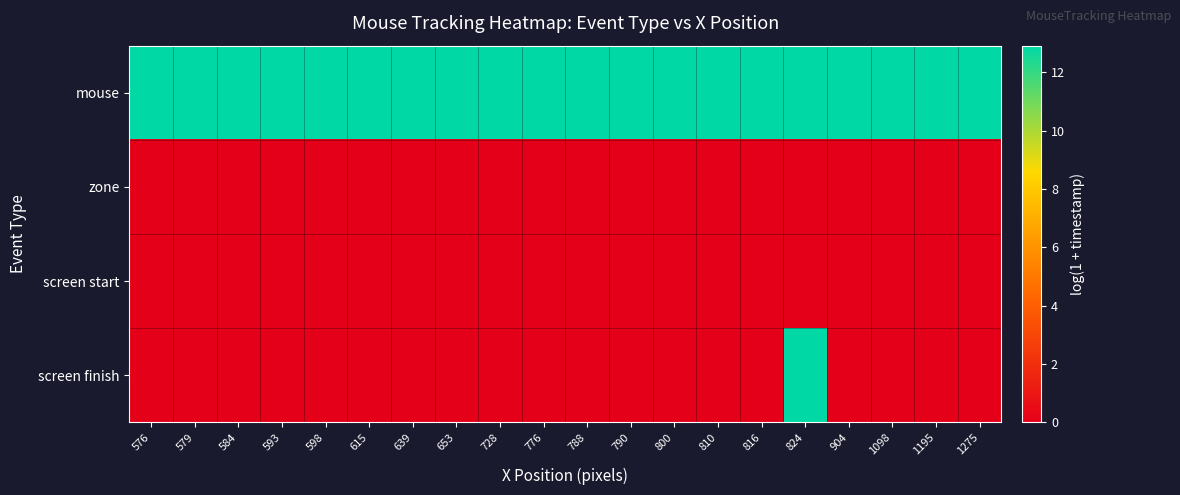

Which series has the largest range (max minus min)?

screen finish